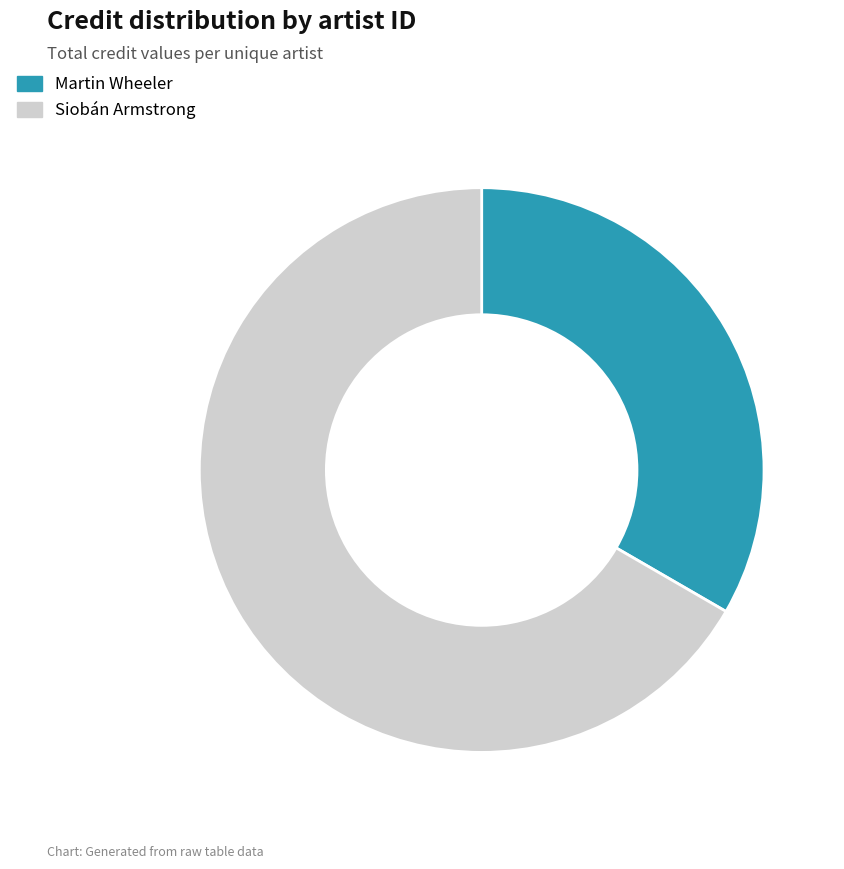

To the nearest percent, what portion does 250510 represent?

33%